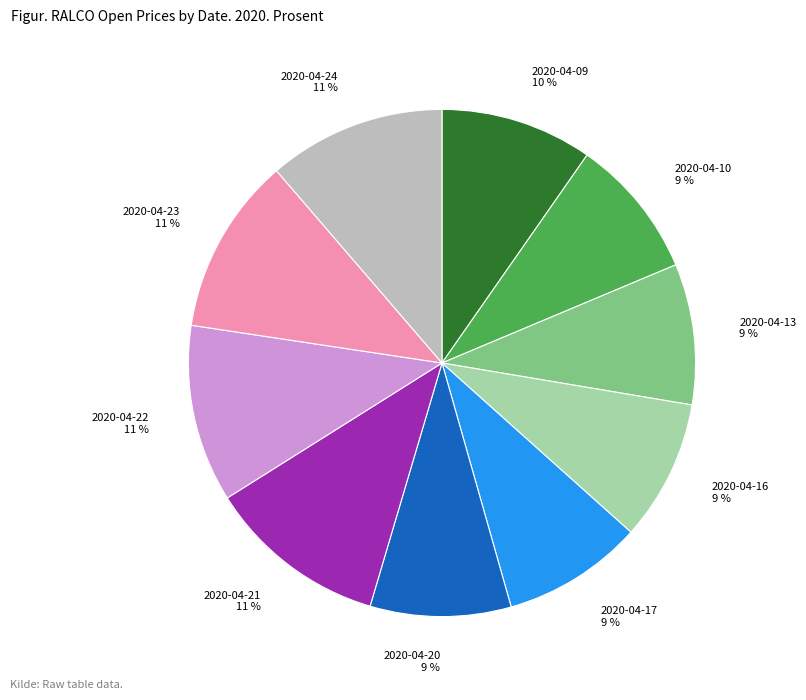

To the nearest percent, what portion does 2020-04-09 represent?

10%